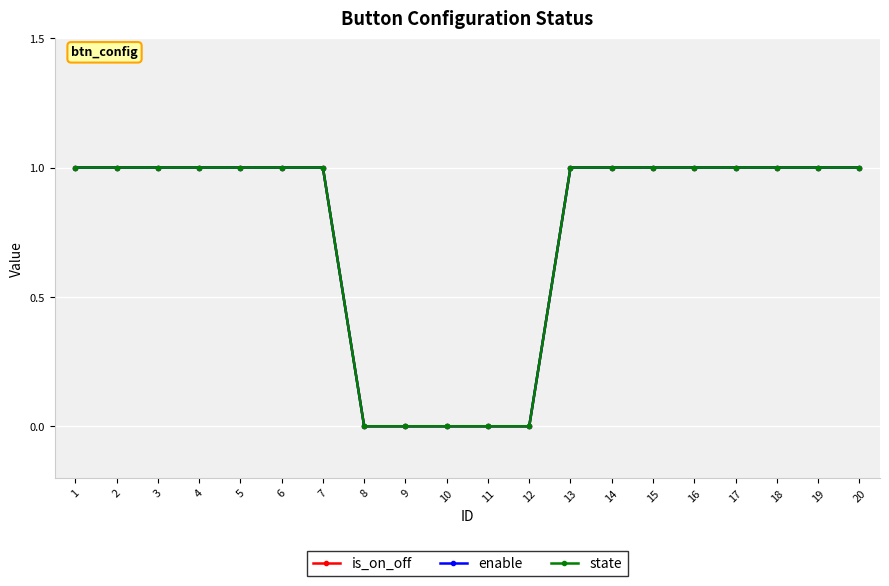

At which category is the sum across all series the highest?

1